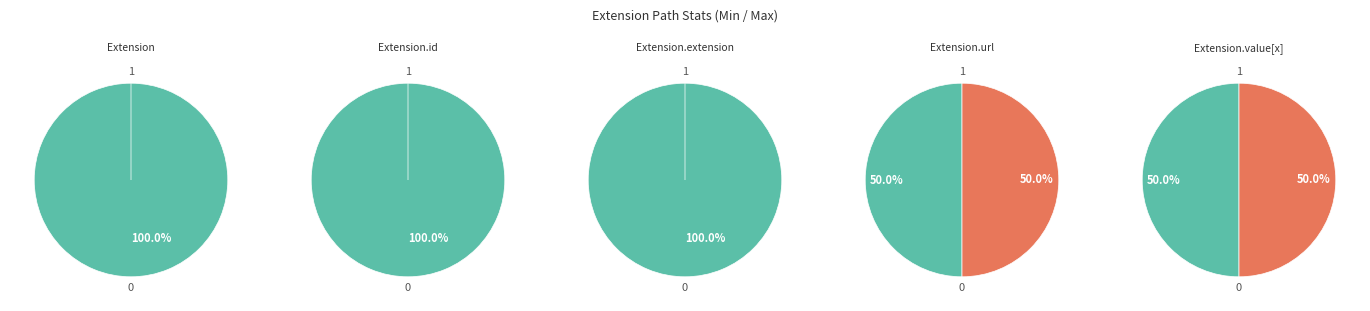

Is it true that Extension is 0% of the pie?

True